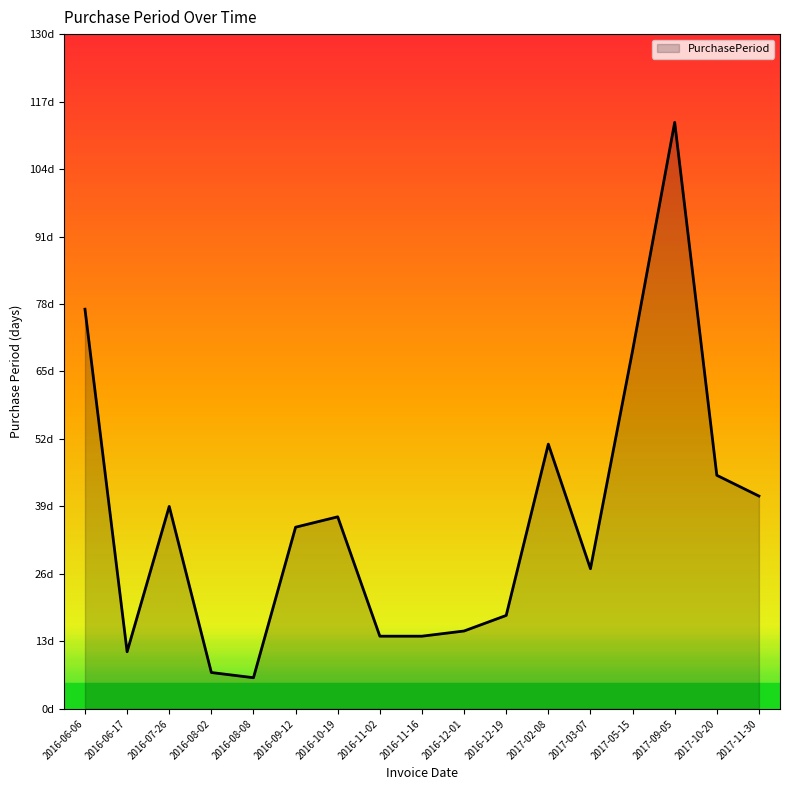

Which category has the highest value across all series?

2017-09-05